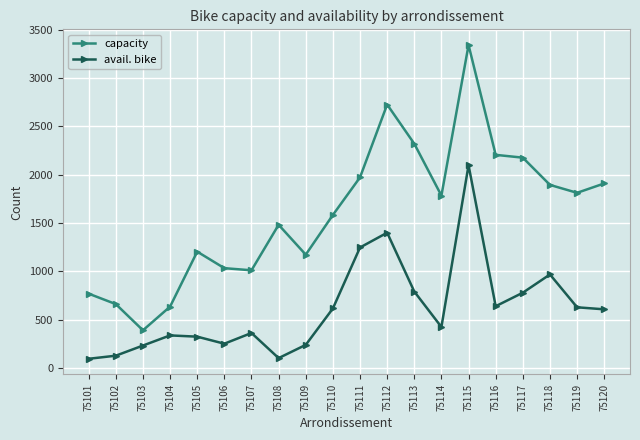

What is the average value of the capacity series?

1604